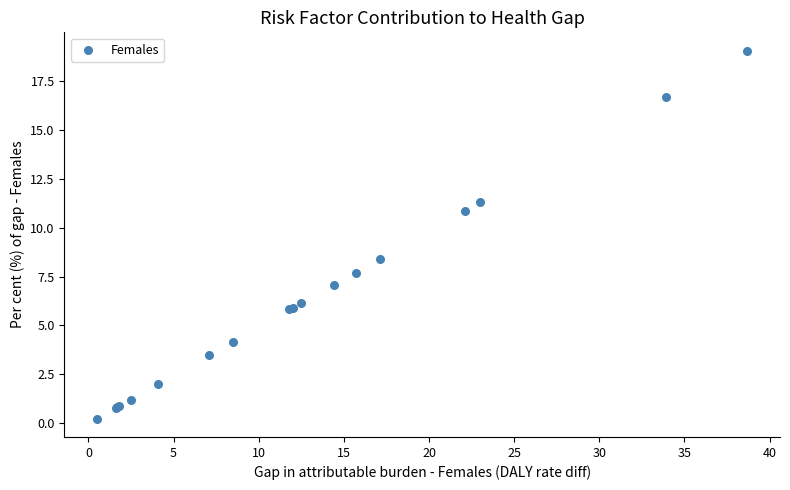

What Y value in the scatter plot is closest to 9?

8.4